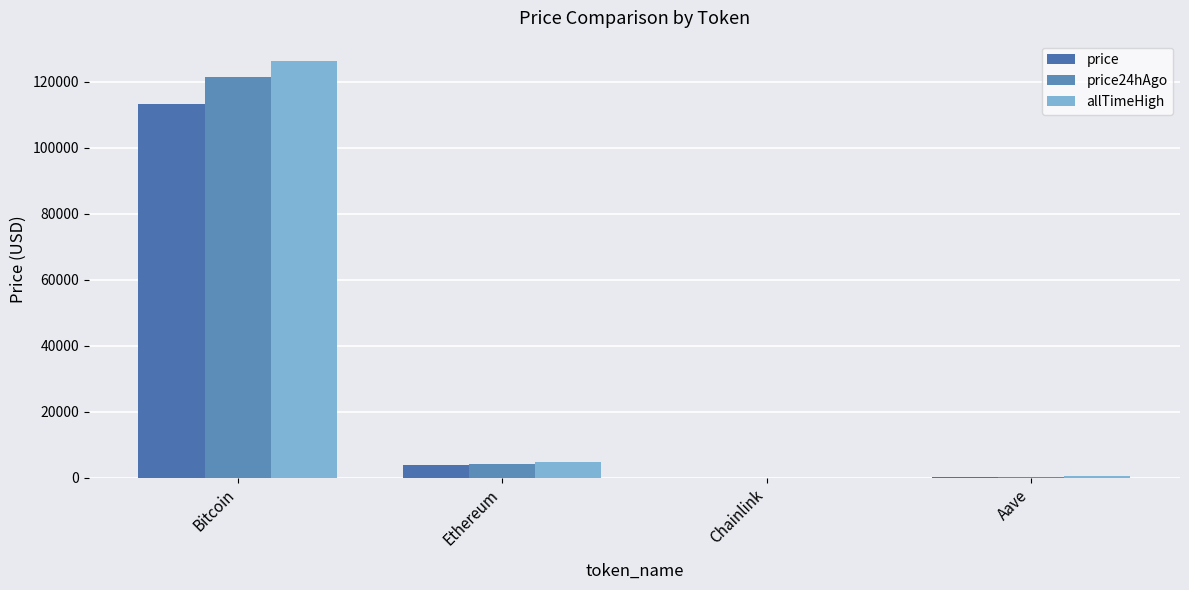

Between Bitcoin and Chainlink, which series saw the biggest shift?

allTimeHigh